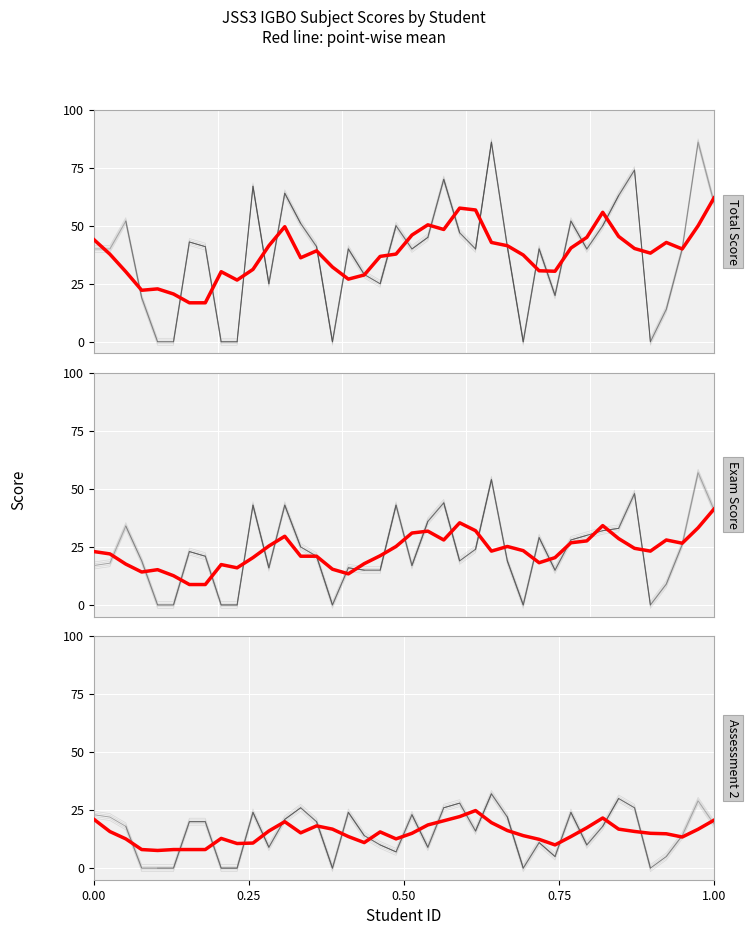

How many interior local peaks does the EXAM SCORE series have?

11